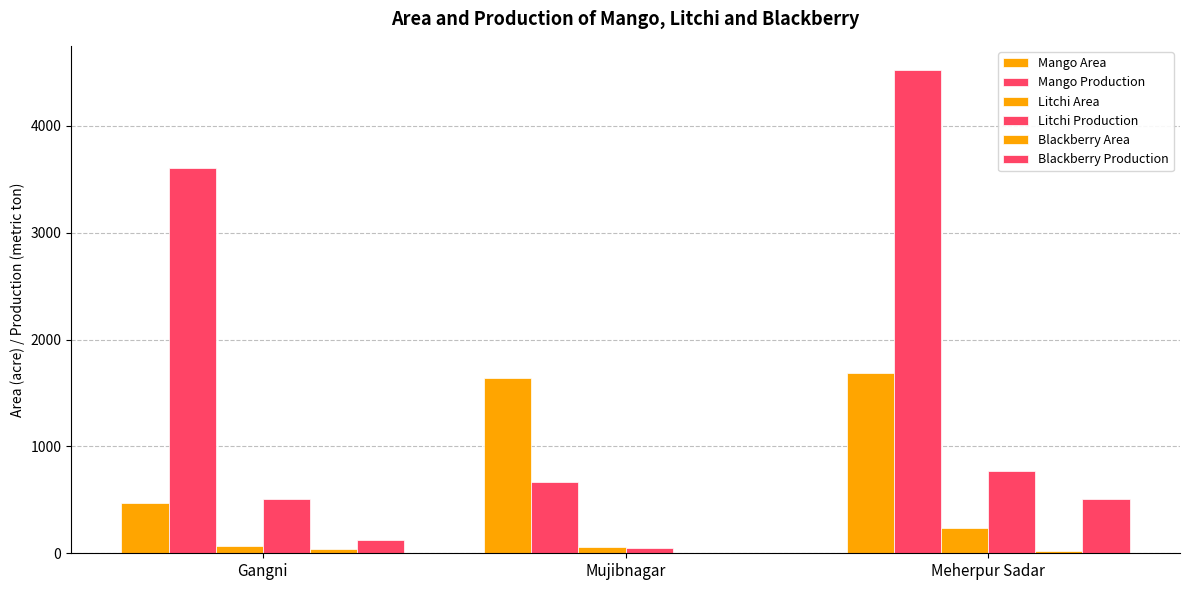

The Blackberry Production series shows 3.0 at Mujibnagar. True or false?

True